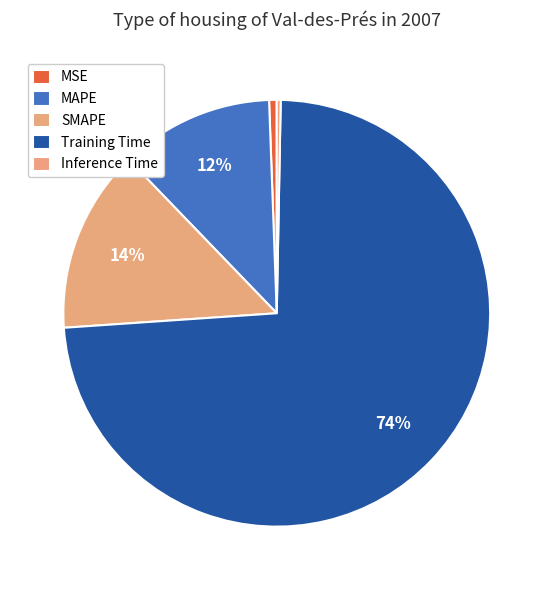

To the nearest percent, what is the difference between the SMAPE and Inference Time slice percentages?

14%